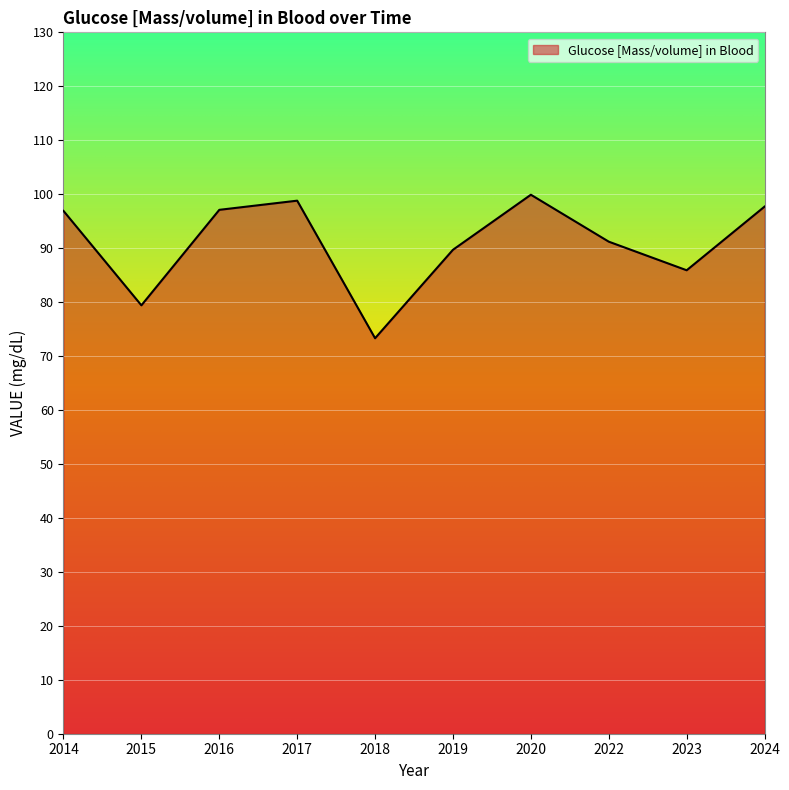

True or false: the data shows 96.9 at 2014.

True